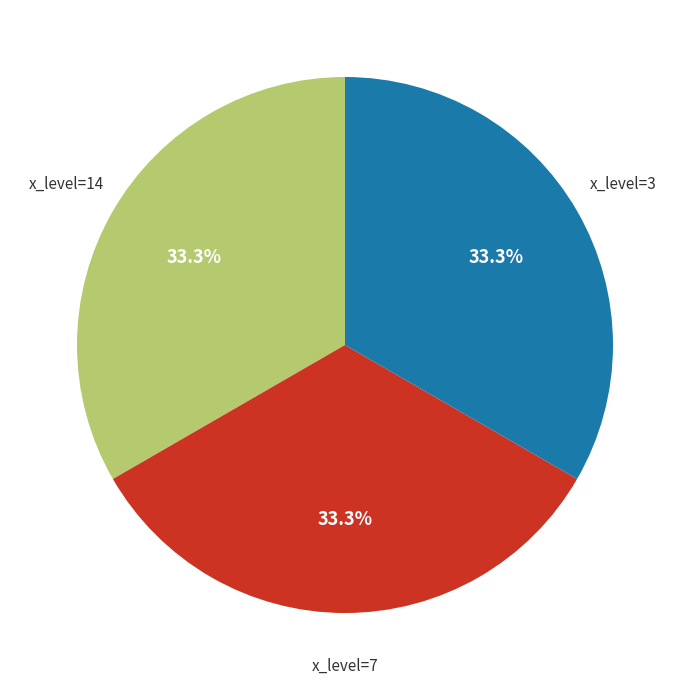

Is there any slice that represents more than half of the pie?

No